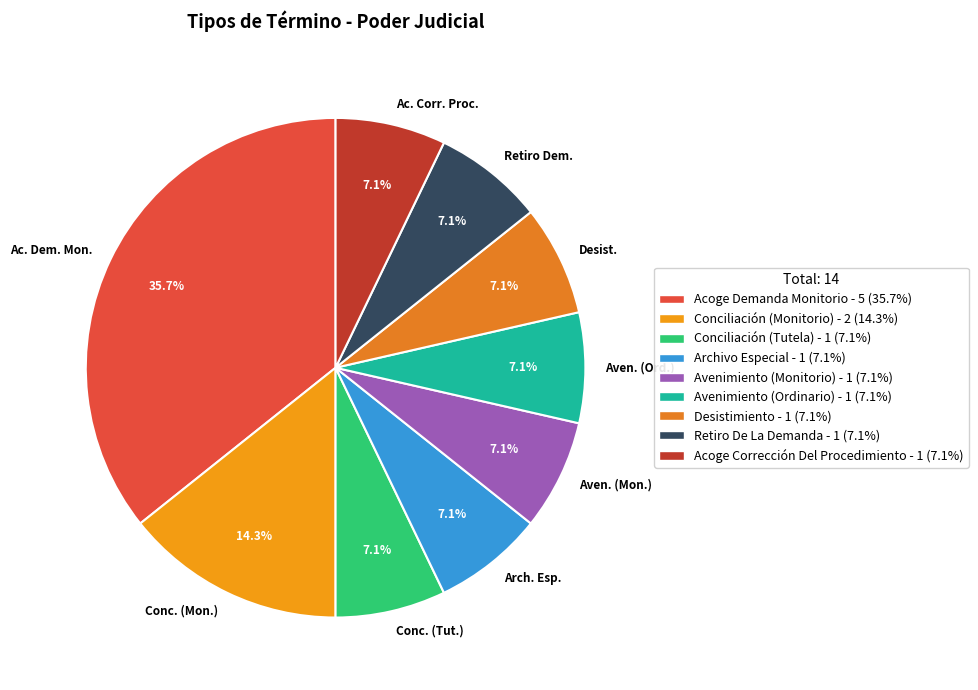

Which slice is the largest?

Ac. Dem. Mon.